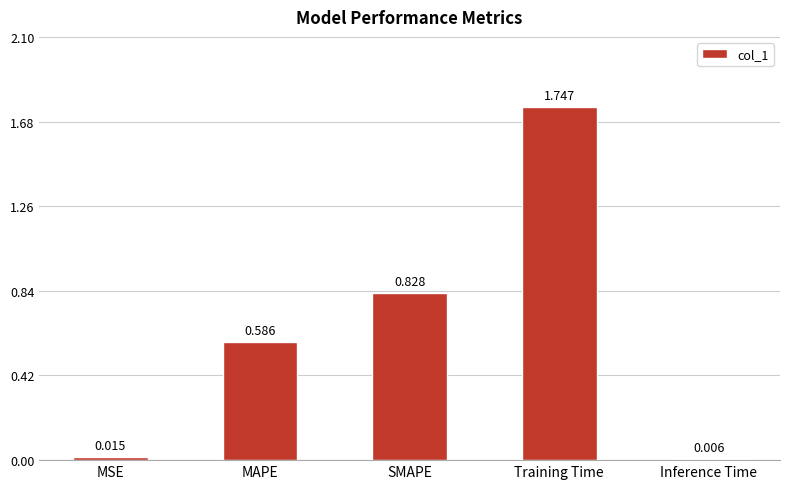

Which has a higher value, SMAPE or MAPE?

SMAPE